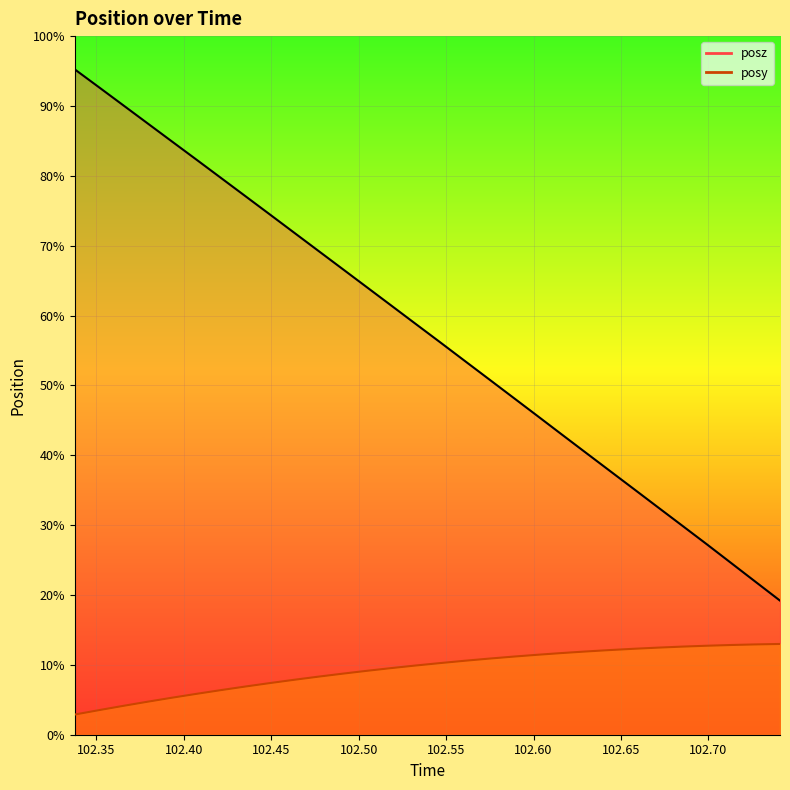

What are all the series names shown in the legend?

posy, posz